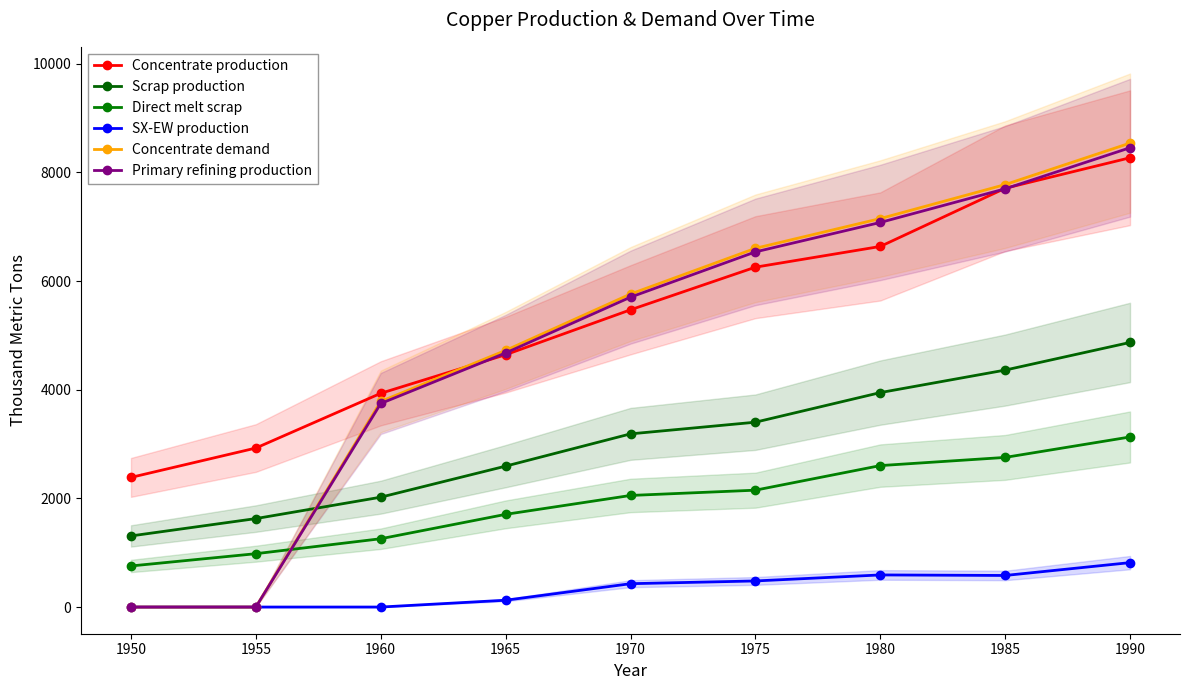

Which series has the largest total across all categories?

Concentrate production